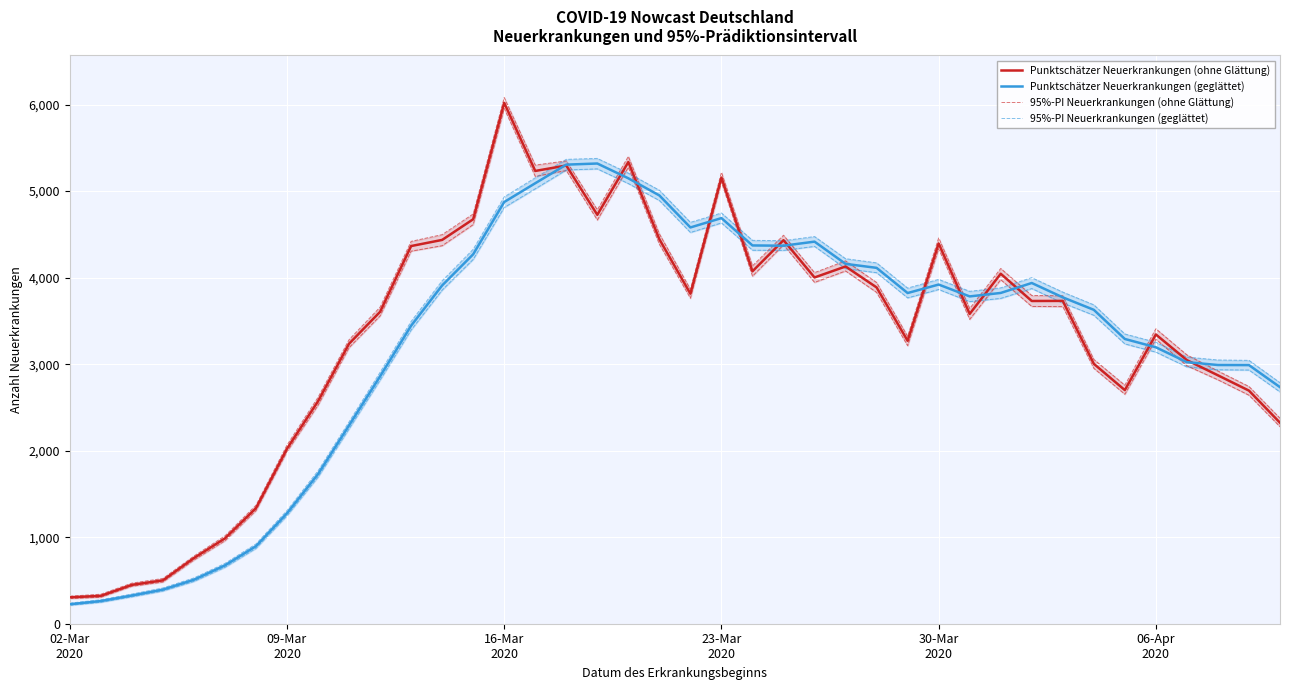

True or false: 95%-PI Neuerkrankungen (ohne Glättung) and Punktschätzer Neuerkrankungen (geglättet) cross at least once.

True